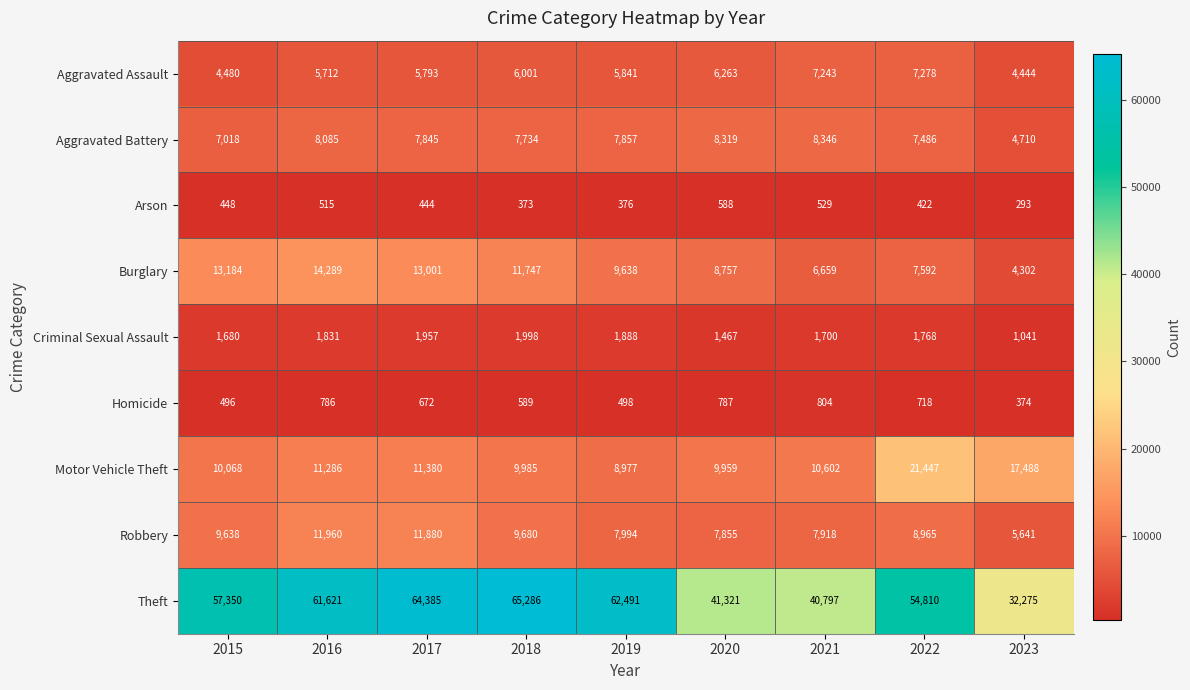

Where does the Burglary series first go above 9638?

2015